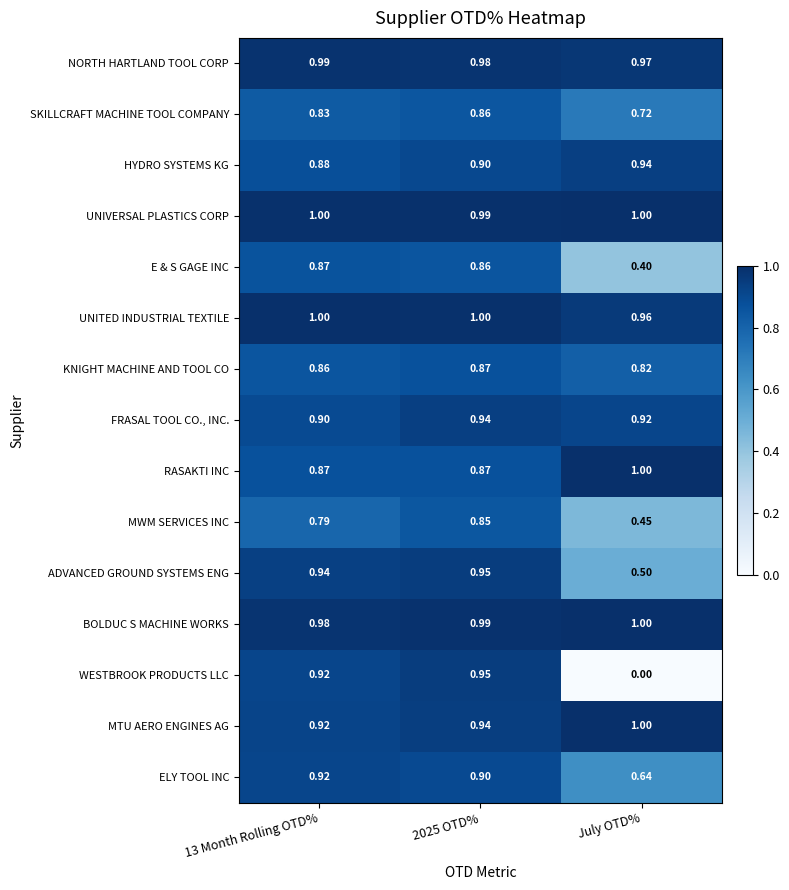

Which series has the largest total across all categories?

UNIVERSAL PLASTICS CORP